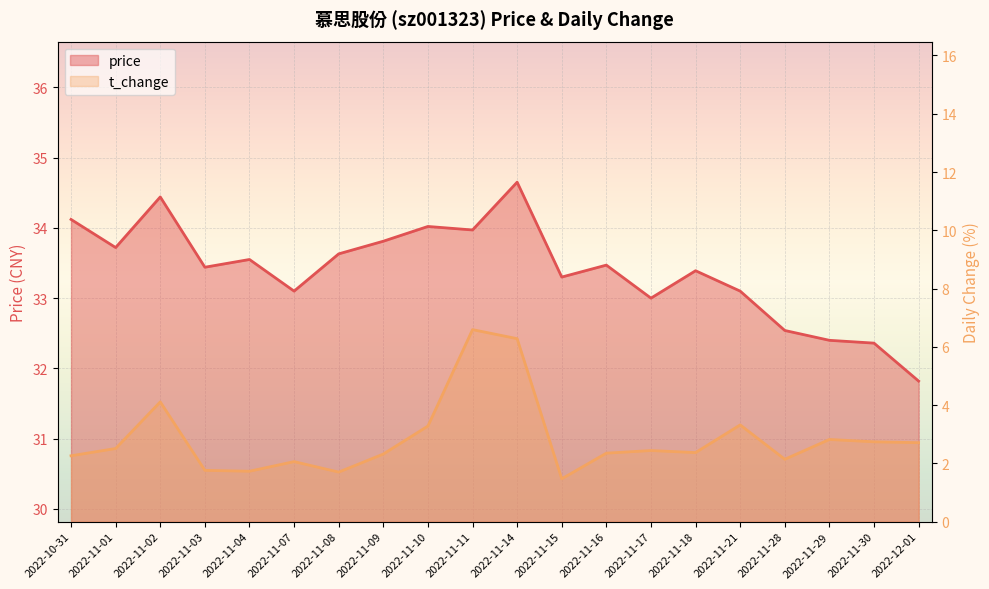

What is the total value across all series at 2022-11-11?

40.6